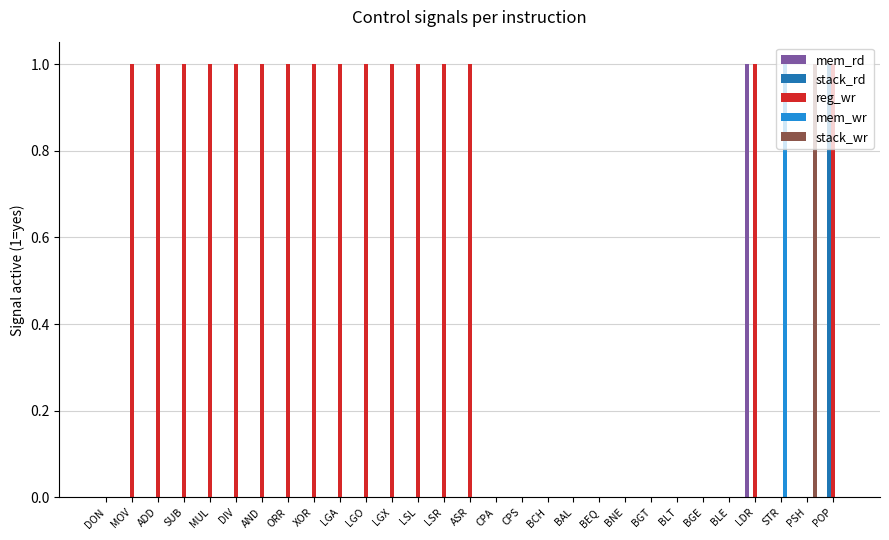

Which category has the highest value in the stack_wr series?

PSH